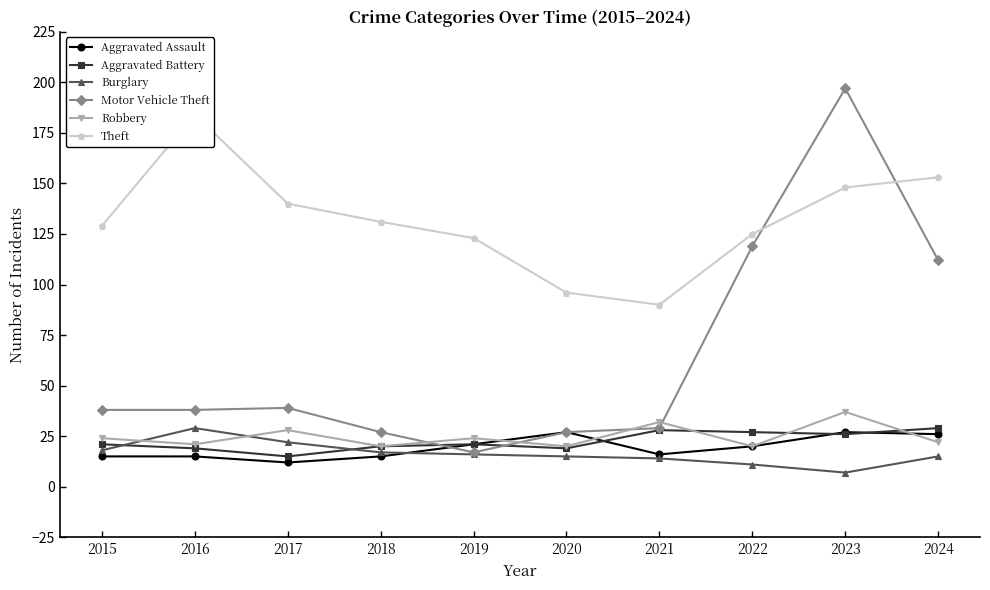

True or false: Theft and Aggravated Battery cross at least once.

False